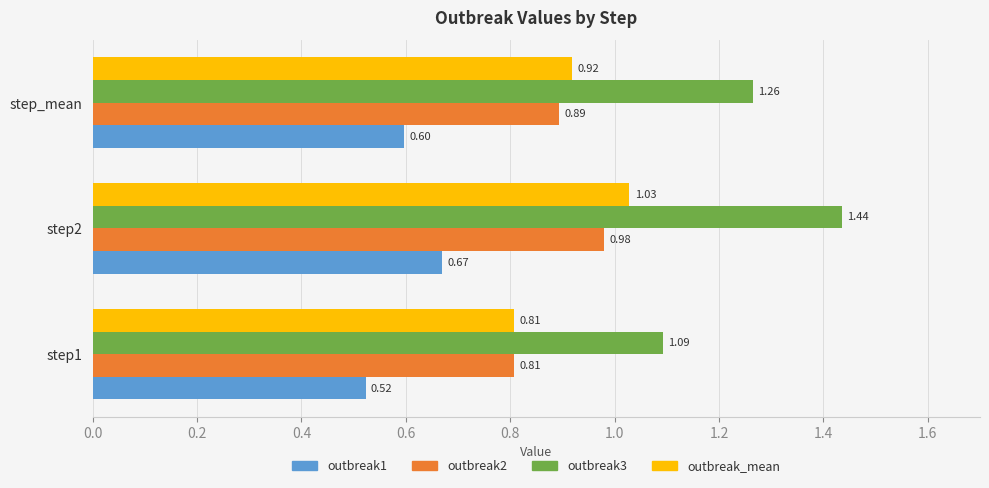

Rank the series by their maximum value, from highest to lowest.

outbreak3, outbreak_mean, outbreak2, outbreak1